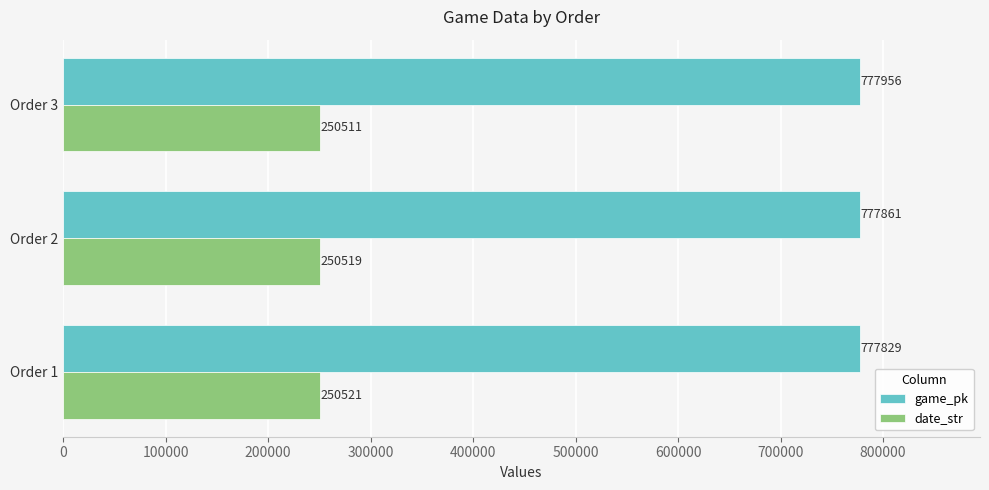

Which series has the largest total across all categories?

game_pk